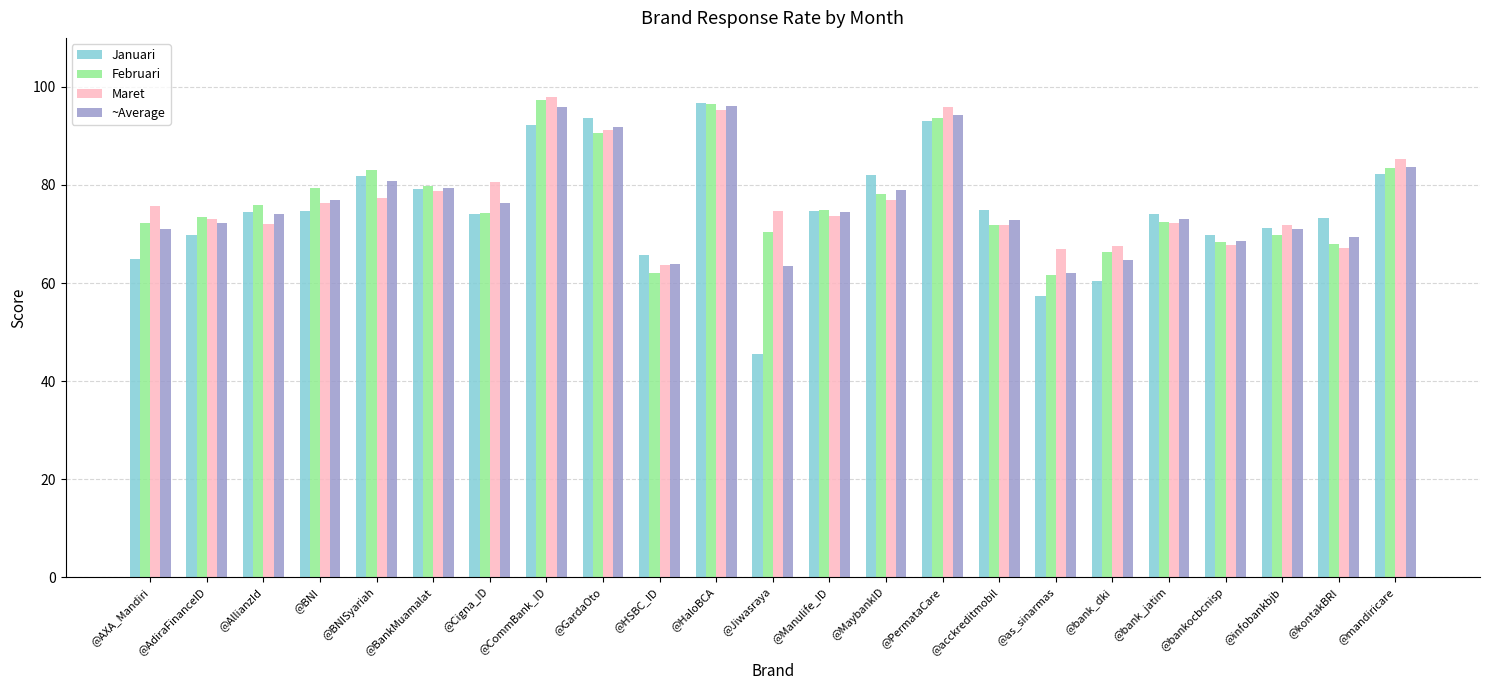

What is the total value across all series at @HaloBCA?

384.6